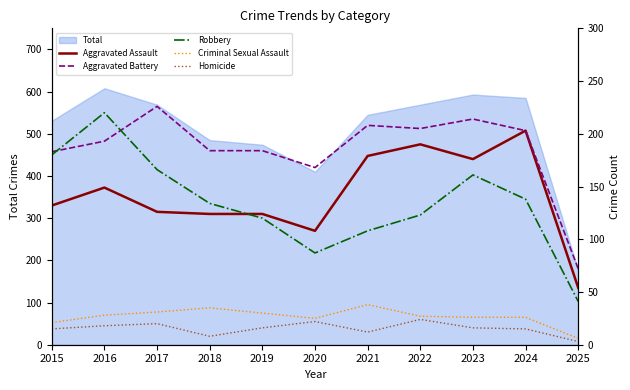

At which category does Aggravated Battery reach its first local valley?

2020